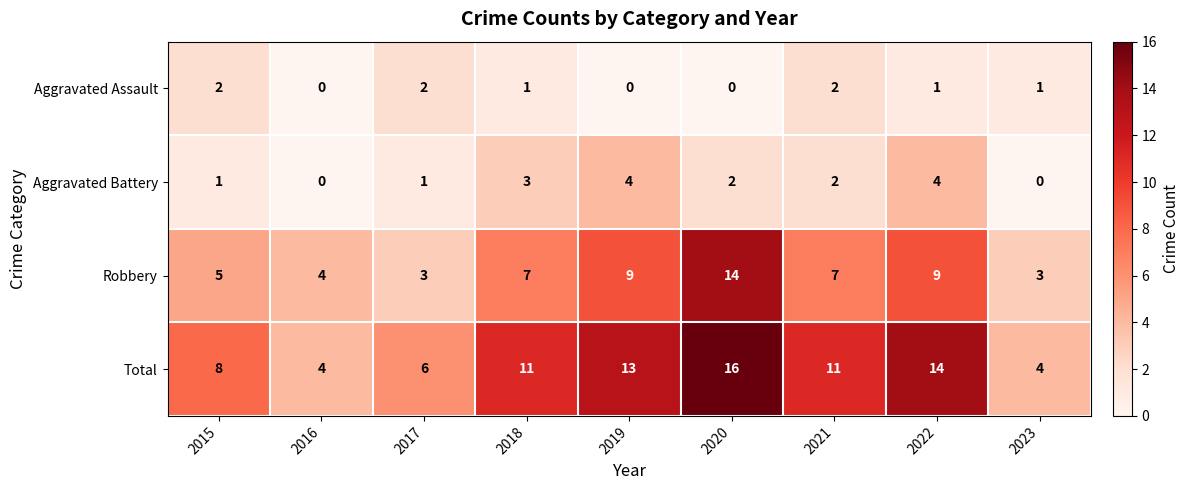

What is the sum of all Robbery values?

61